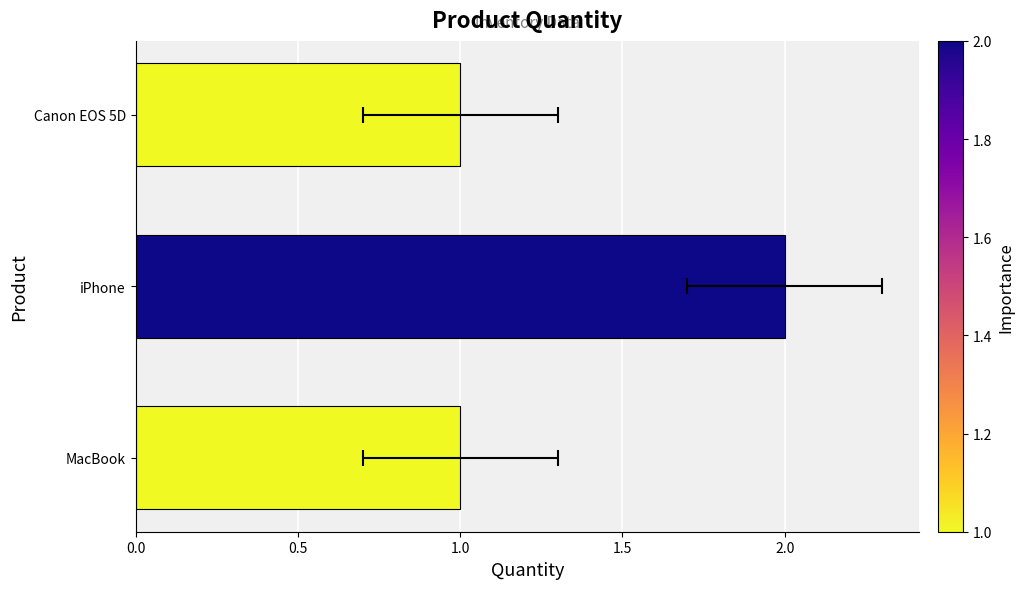

What is the average value?

1